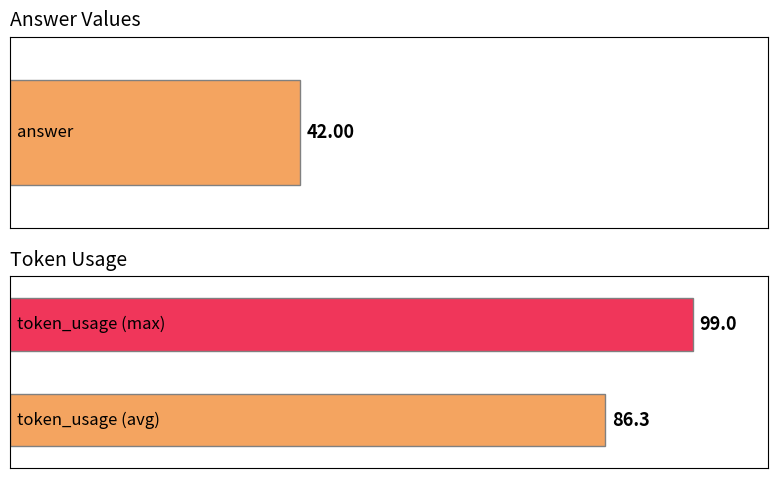

What are all the series names shown in the legend?

answer, token_usage